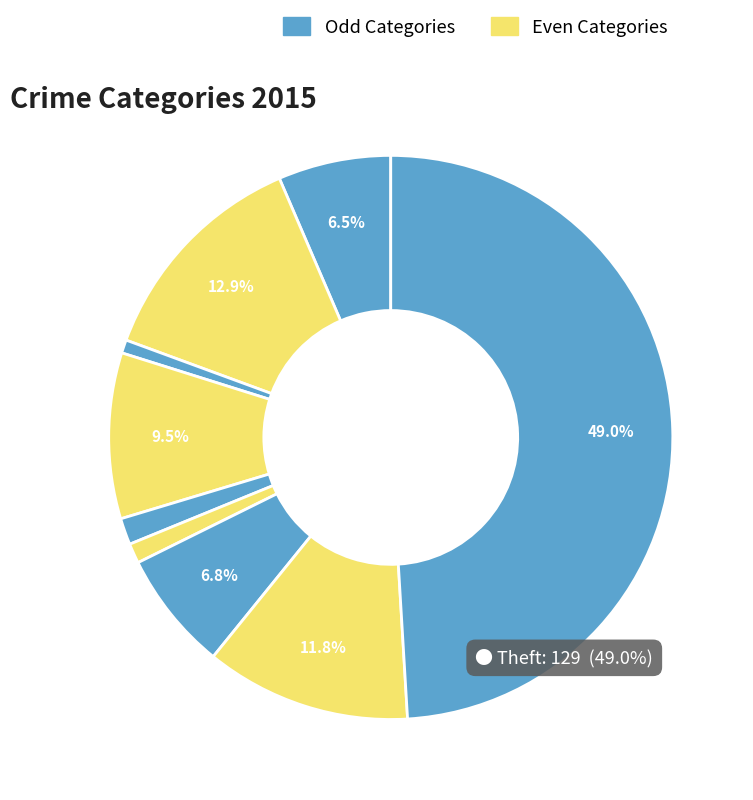

How many segments does this pie chart have?

9